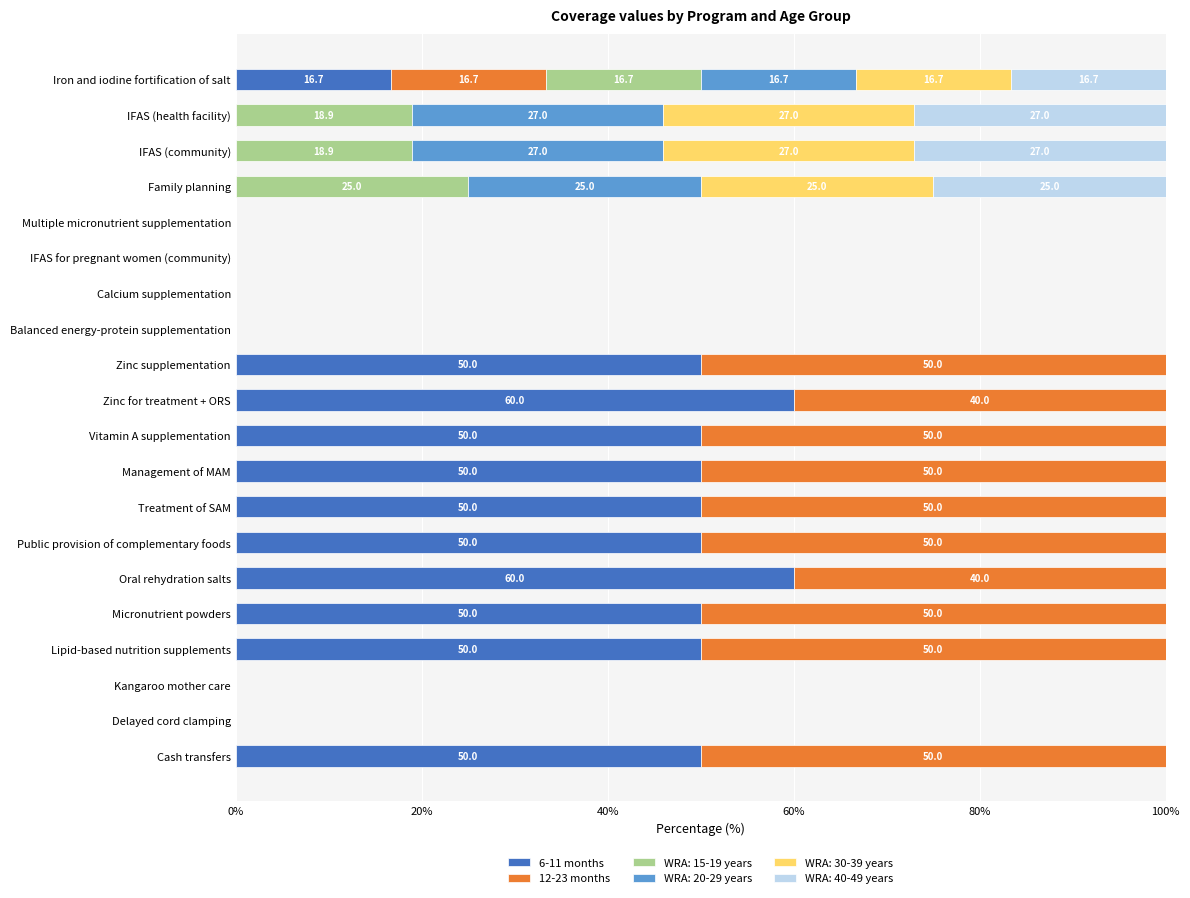

What is the total value across all series at Lipid-based nutrition supplements?

100.0